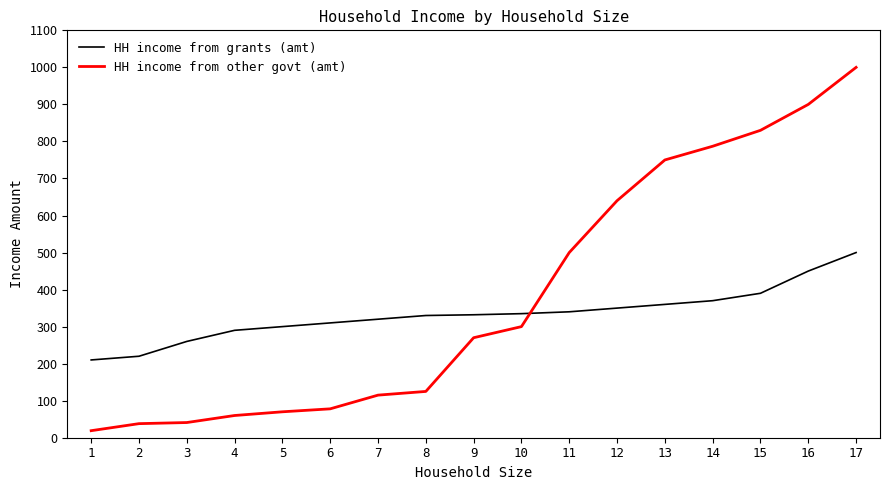

What is the maximum value for HH income from grants (amt)?

500